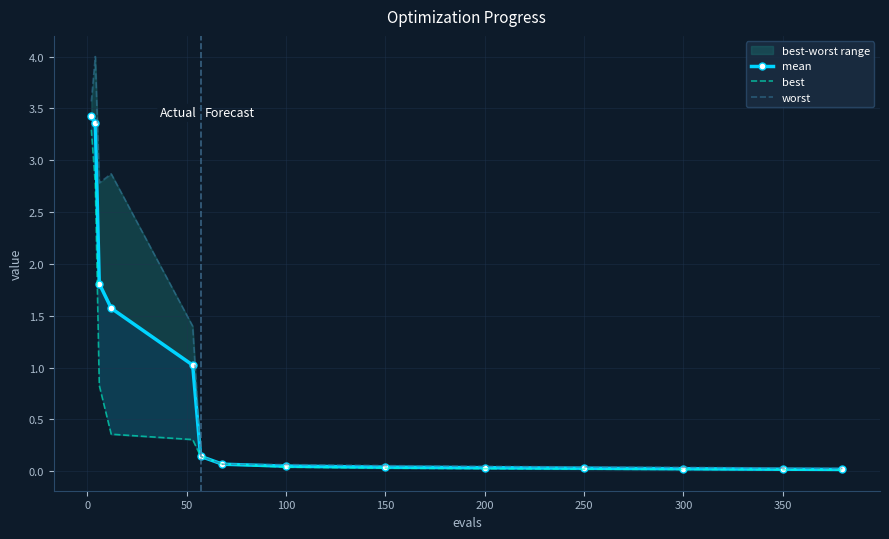

Reading left to right, extract all data points from this chart.

mean: 3.4	3.4	1.8	1.6	1.0	0.1	0.1	0.1	0.0	0.0	0.0	0.0	0.0	0.0
best: 3.3	2.8	0.8	0.4	0.3	0.1	0.1	0.0	0.0	0.0	0.0	0.0	0.0	0.0
worst: 3.6	4.0	2.8	2.9	1.4	0.1	0.1	0.1	0.1	0.0	0.0	0.0	0.0	0.0